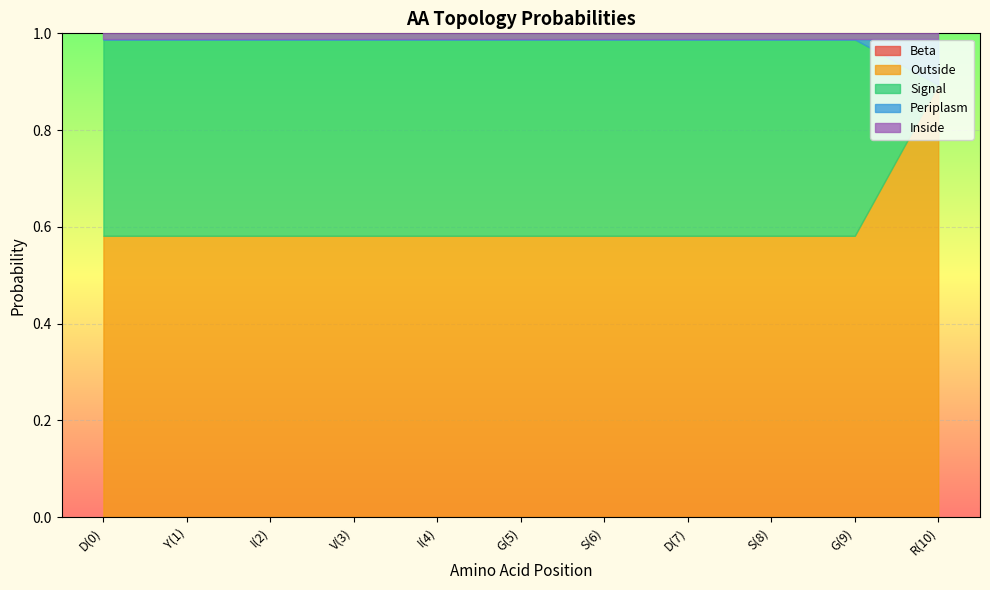

Which series has the largest total across all categories?

Outside